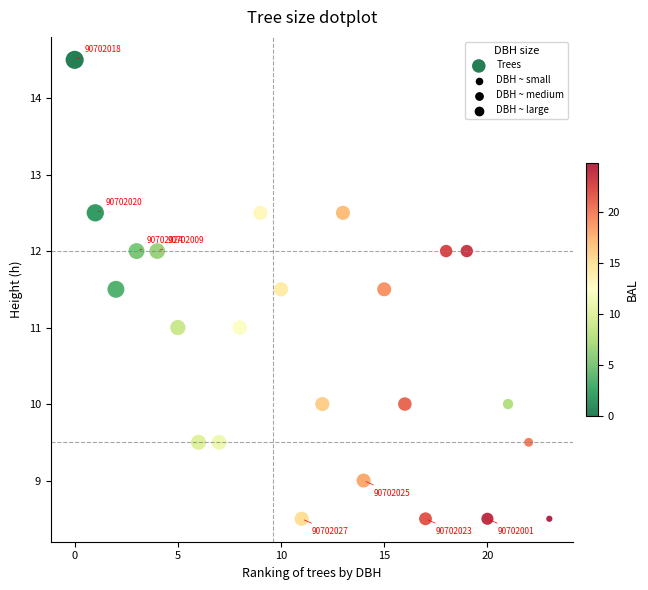

What is the range of Y values (max minus min)?

6.0